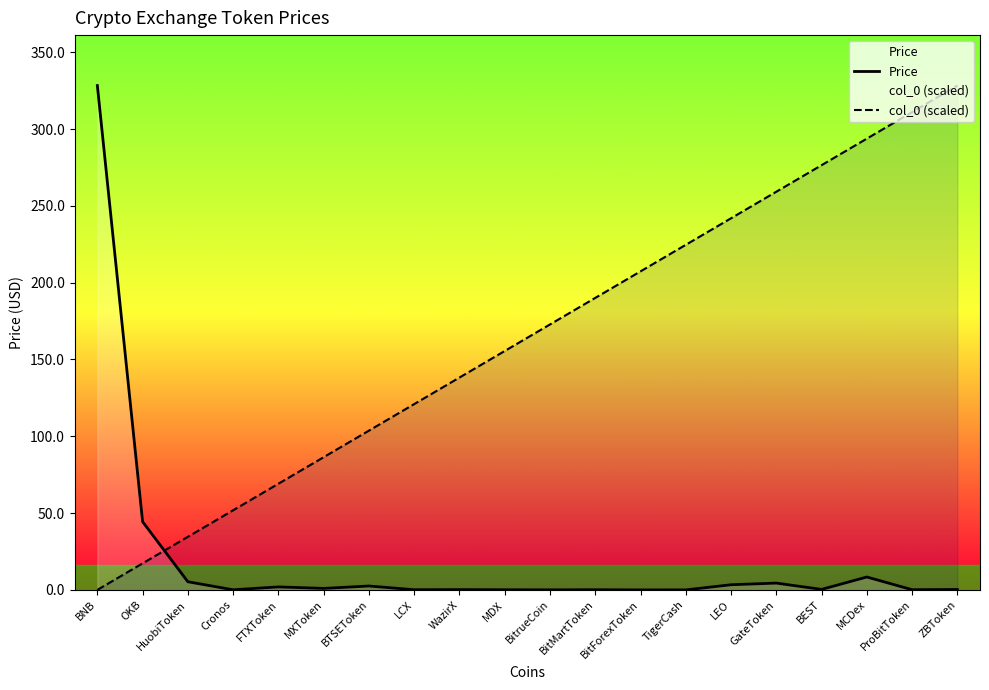

At which category is the sum across all series the highest?

ZBToken